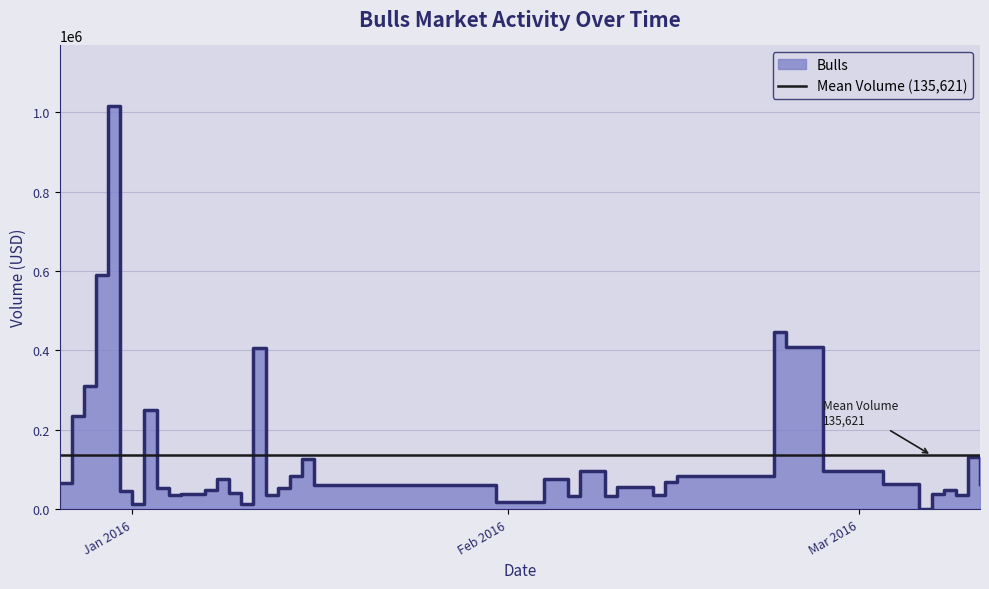

True or false: the data has more than 0 interior local peaks.

True